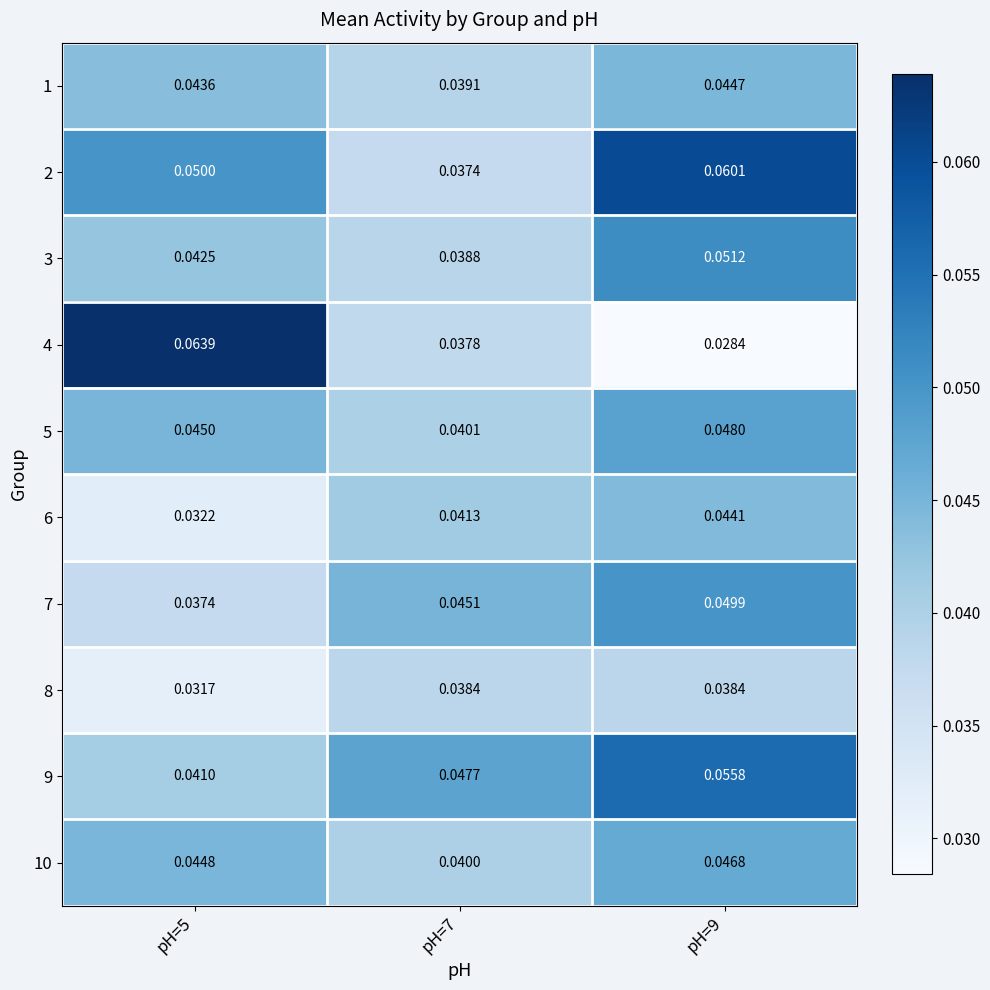

Which series has the largest total across all categories?

2